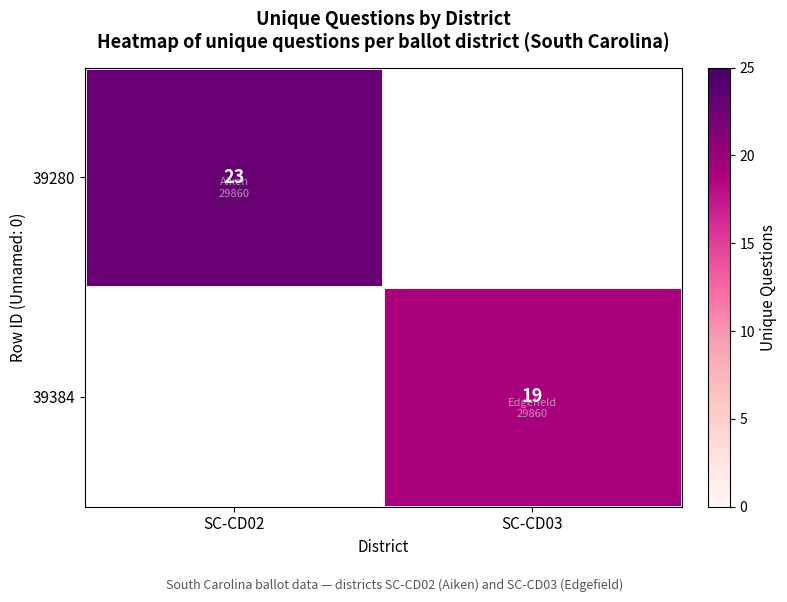

Is the value of 39280 at SC-CD02 greater than the value of 39384 at SC-CD03?

Yes